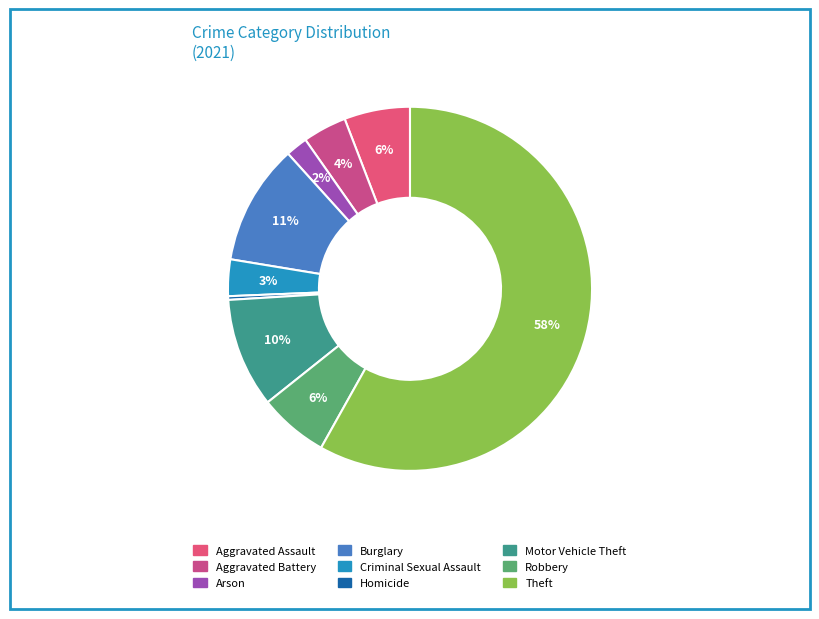

Which slice is the smallest?

Homicide